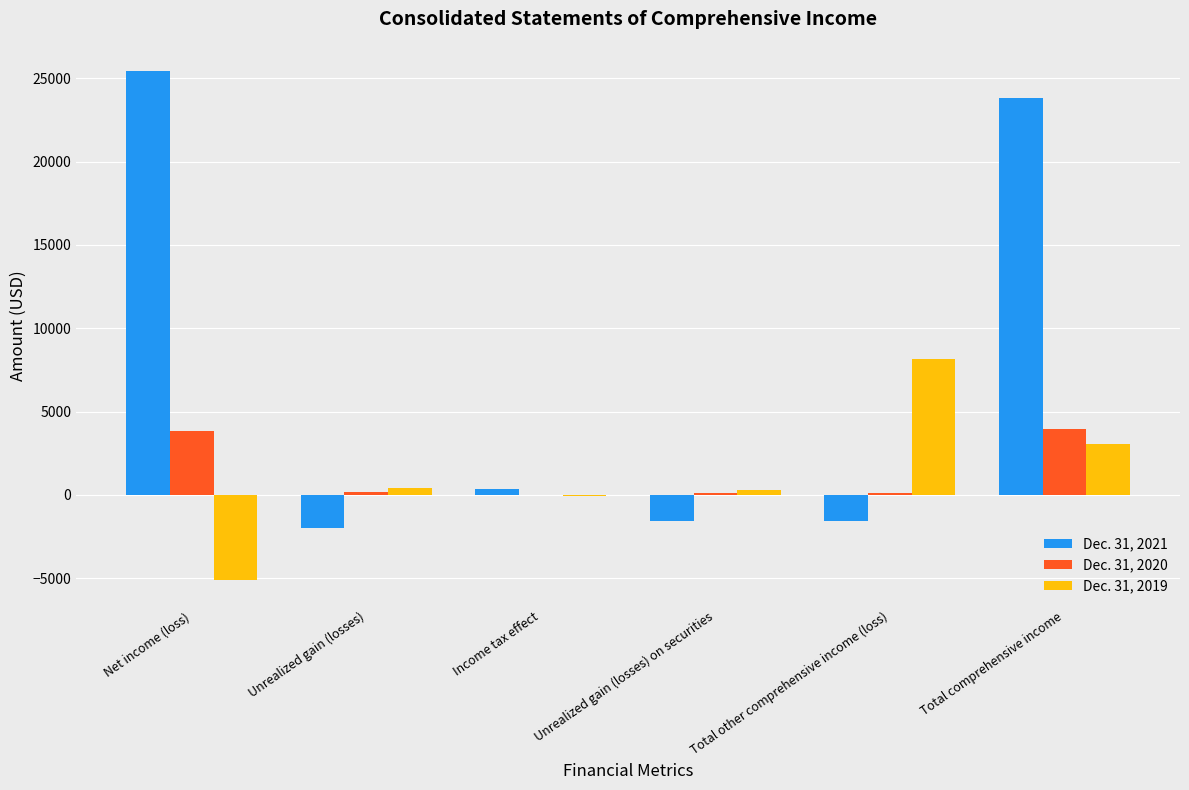

What is the maximum value shown in the chart?

25415